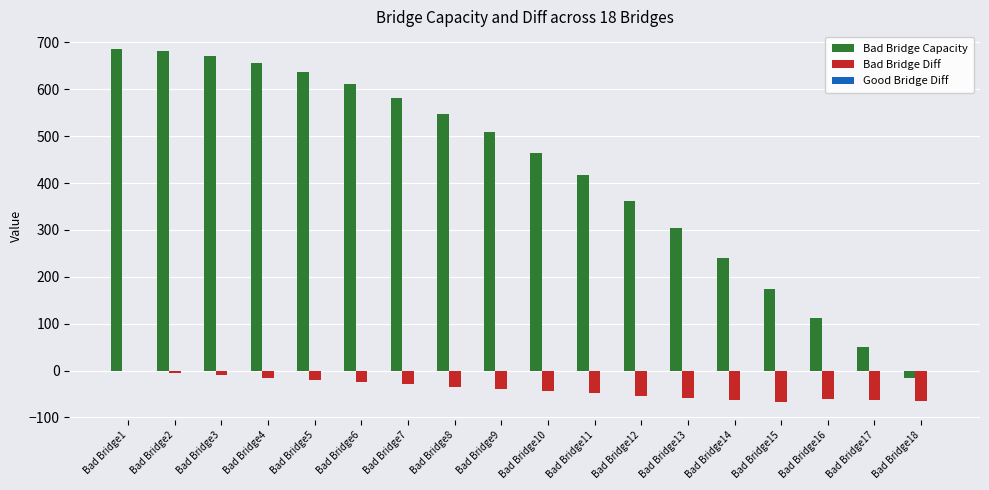

What is the maximum value shown in the chart?

685.9